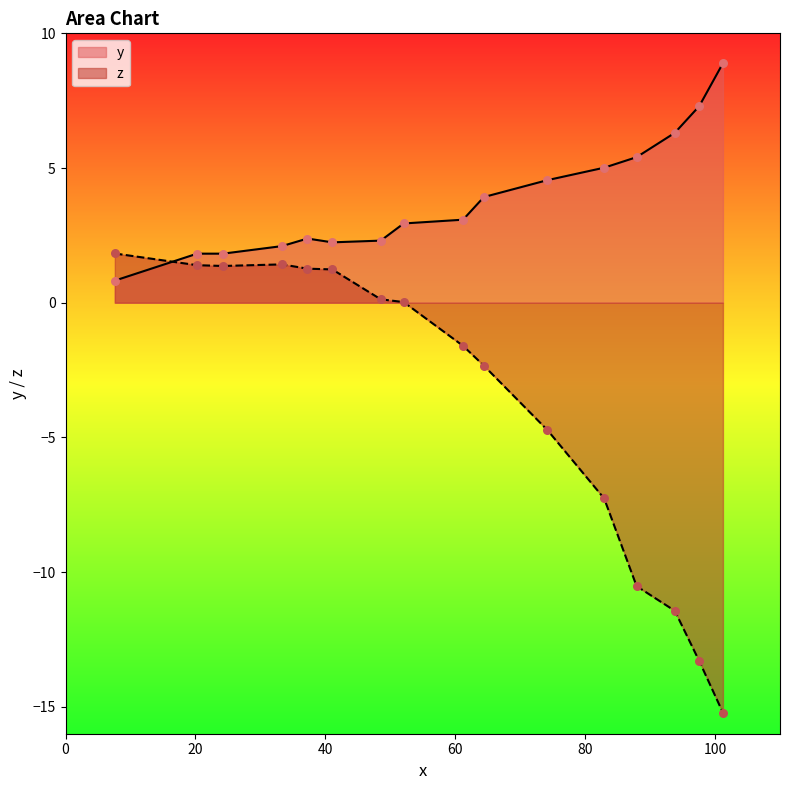

Which series has the largest total across all categories?

y